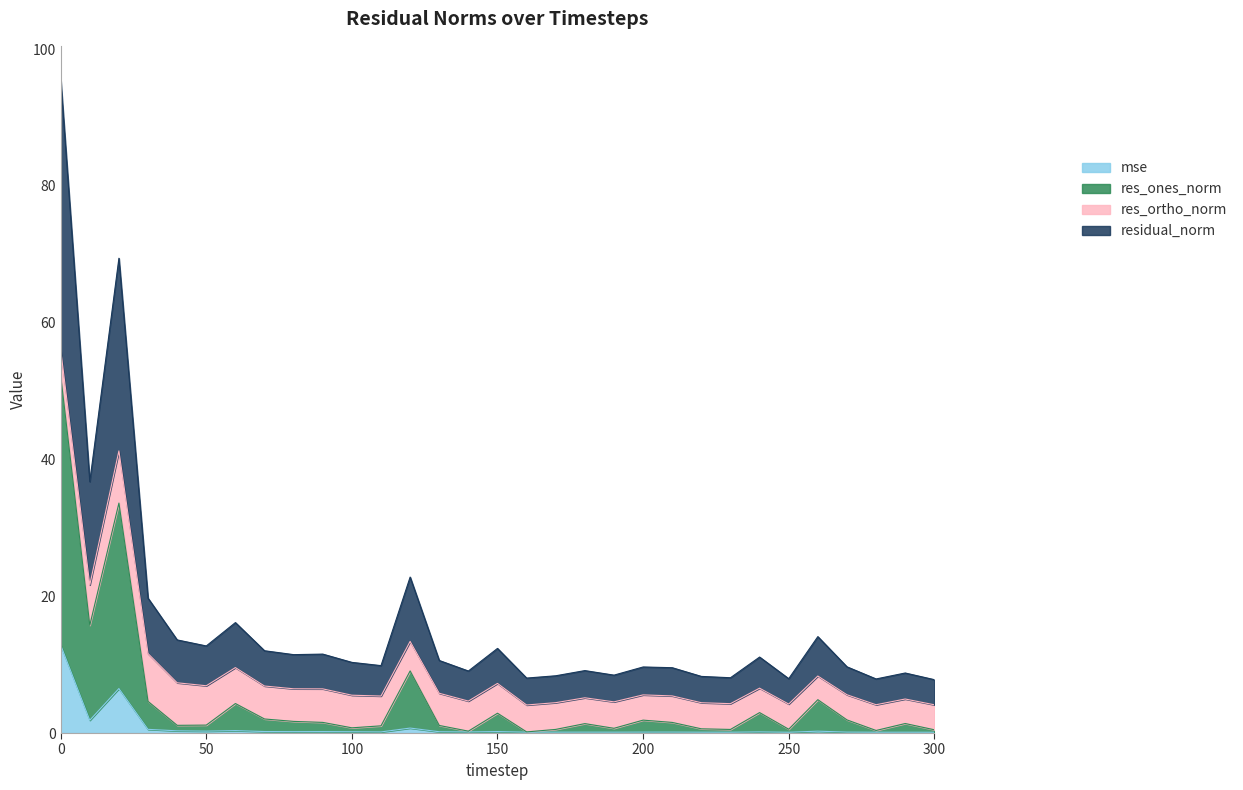

What is the average value of the res_ones_norm series?

4.9